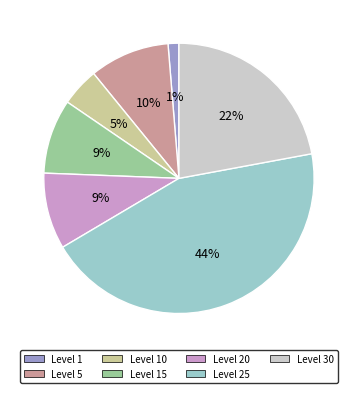

Is there a majority slice in this chart?

No